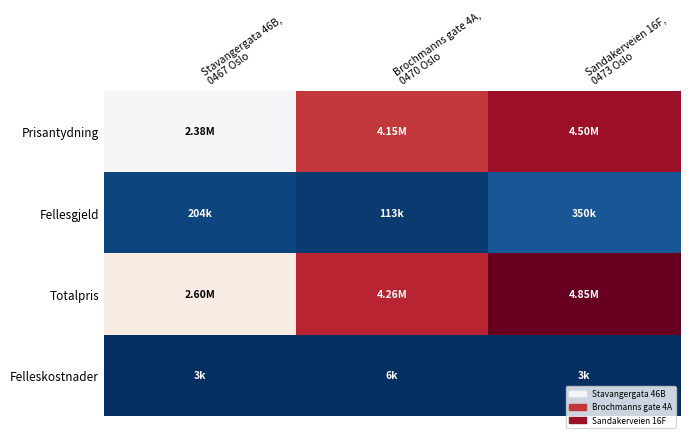

Which series has the widest spread of values?

Totalpris